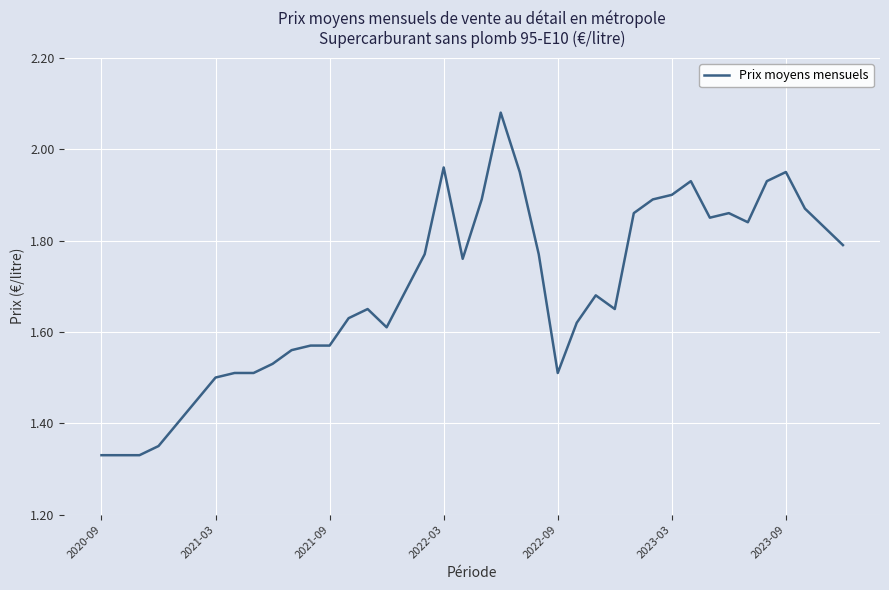

What is the average value?

1.7